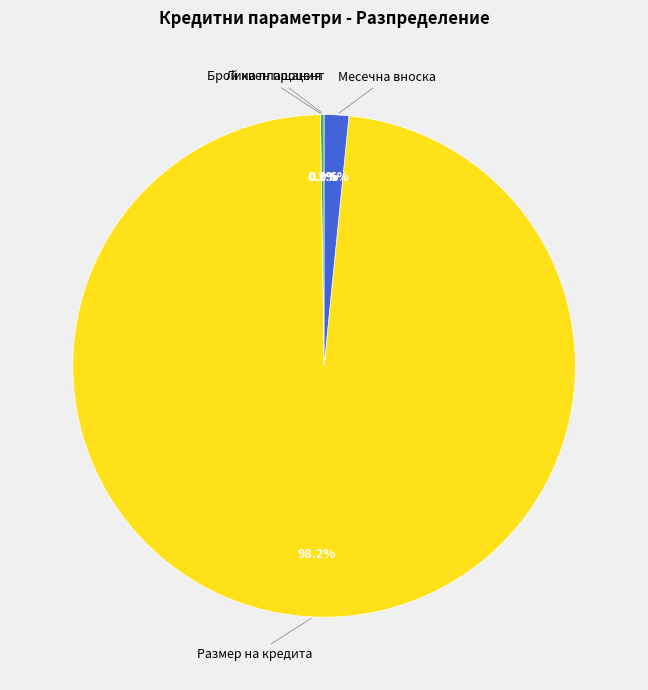

Which slice is the largest?

Размер на кредита